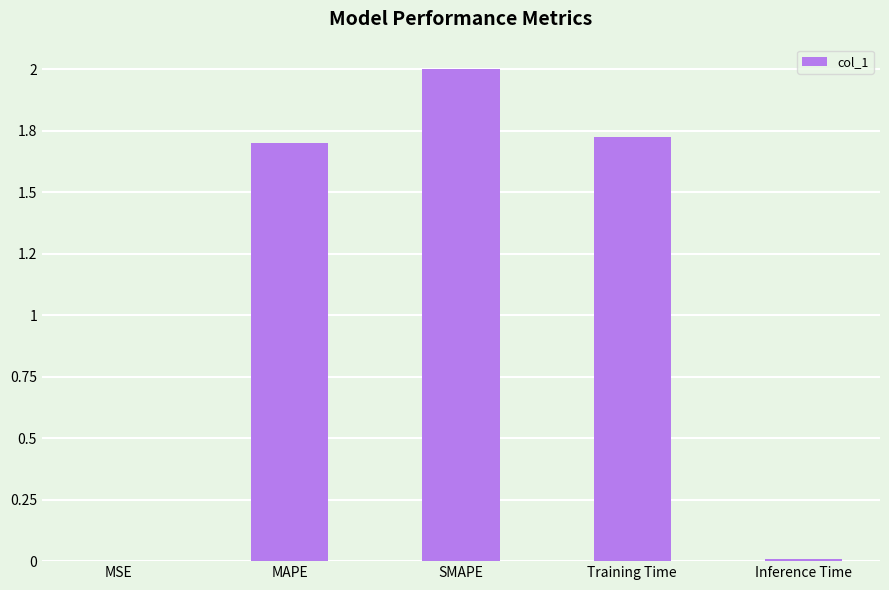

Where is the data nearest to the value 1?

MAPE